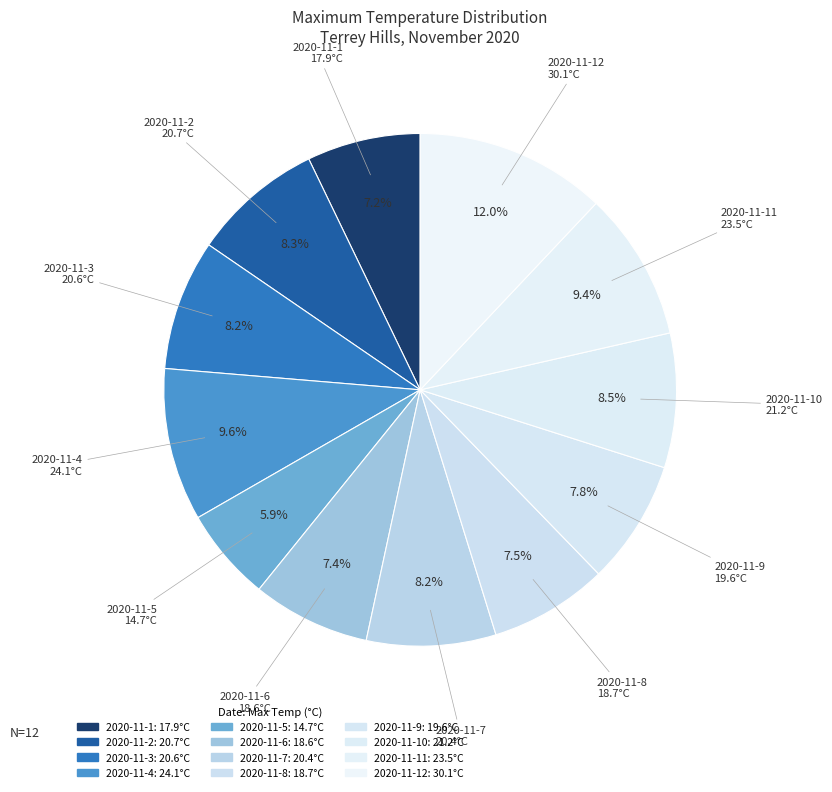

Count the number of slices in the pie.

12